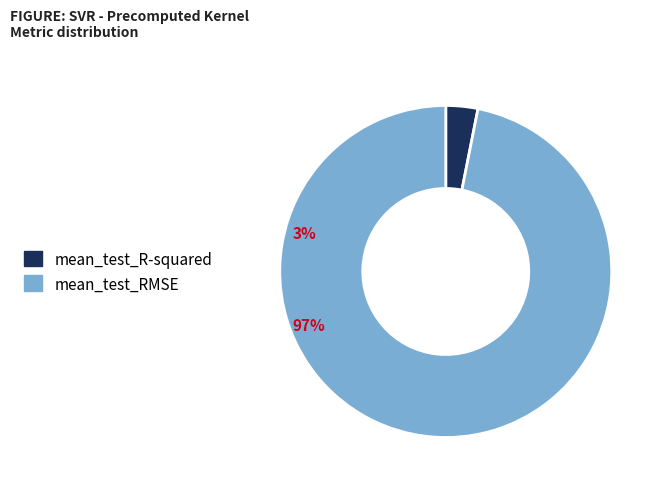

Which category has the smallest portion of the pie?

mean_test_R-squared